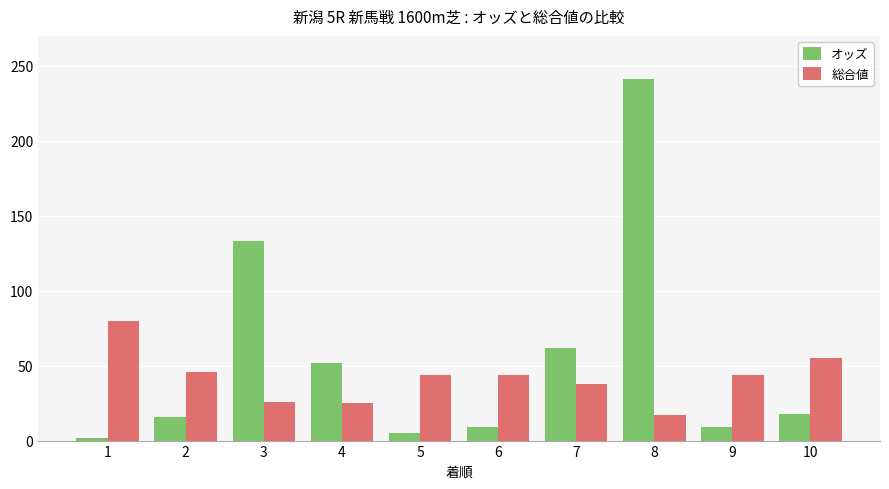

What is the value of the 総合値 bar at the 8th from the left?

17.0